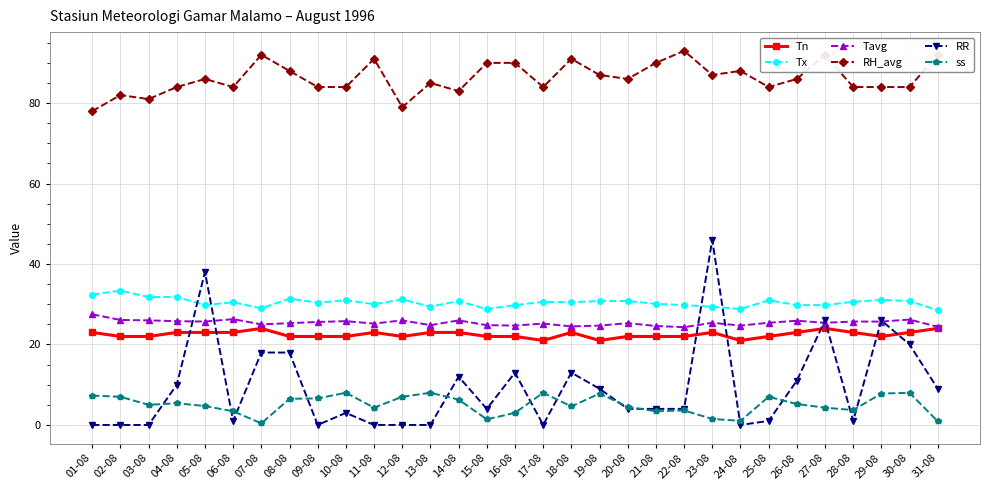

True or false: ss and RH_avg intersect in this chart.

False